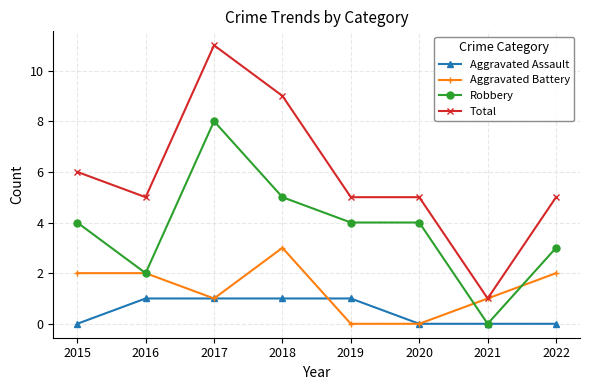

Where does the Total series first go above 5?

2015